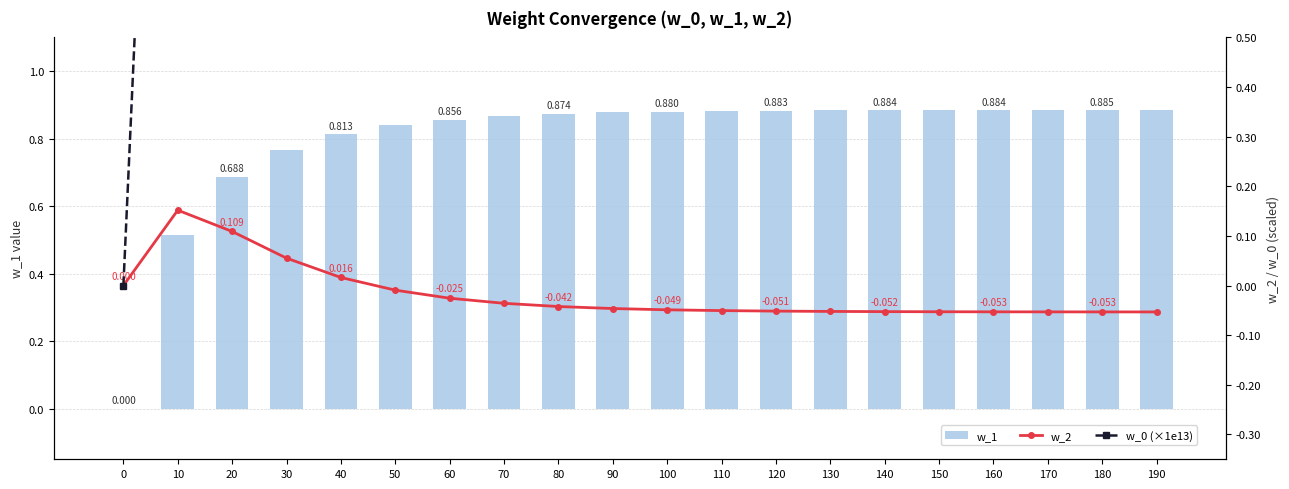

What is the difference between the highest and lowest values at 190?

1.9